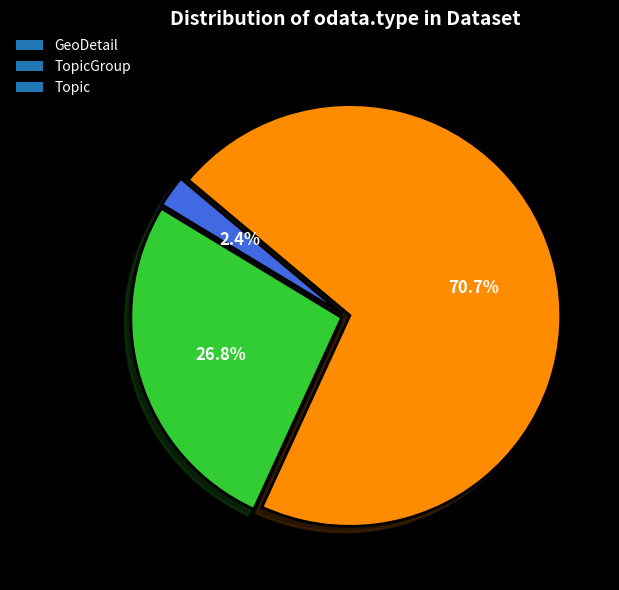

Does TopicGroup represent more than half of the total?

No